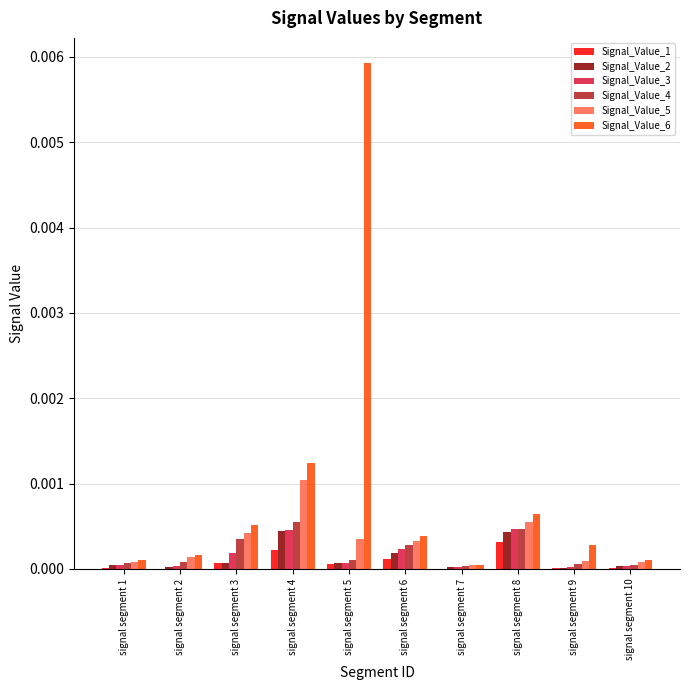

Which series has the largest total across all categories?

Signal_Value_6